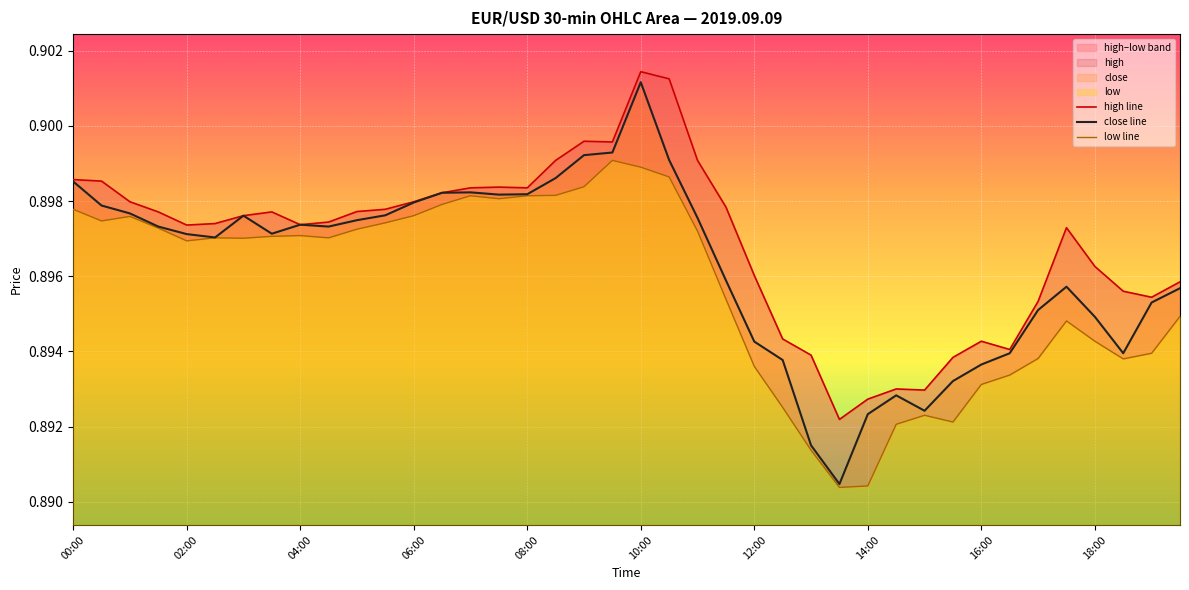

How many interior local peaks does the close line series have?

6